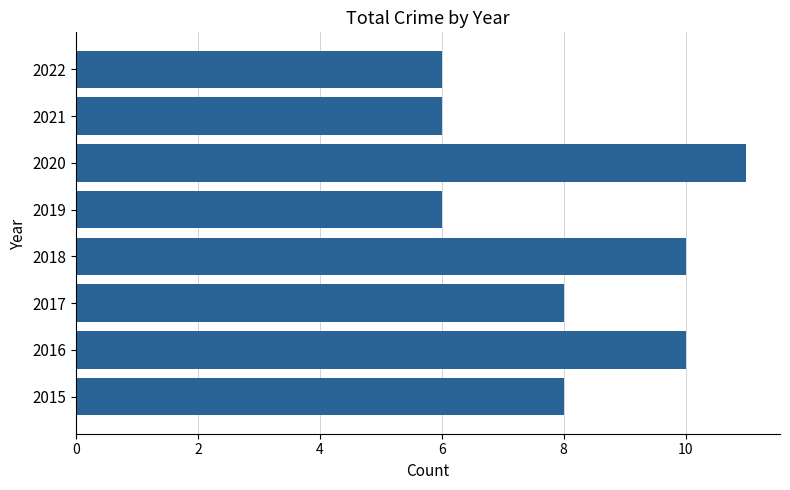

Read the value at 2022.

6